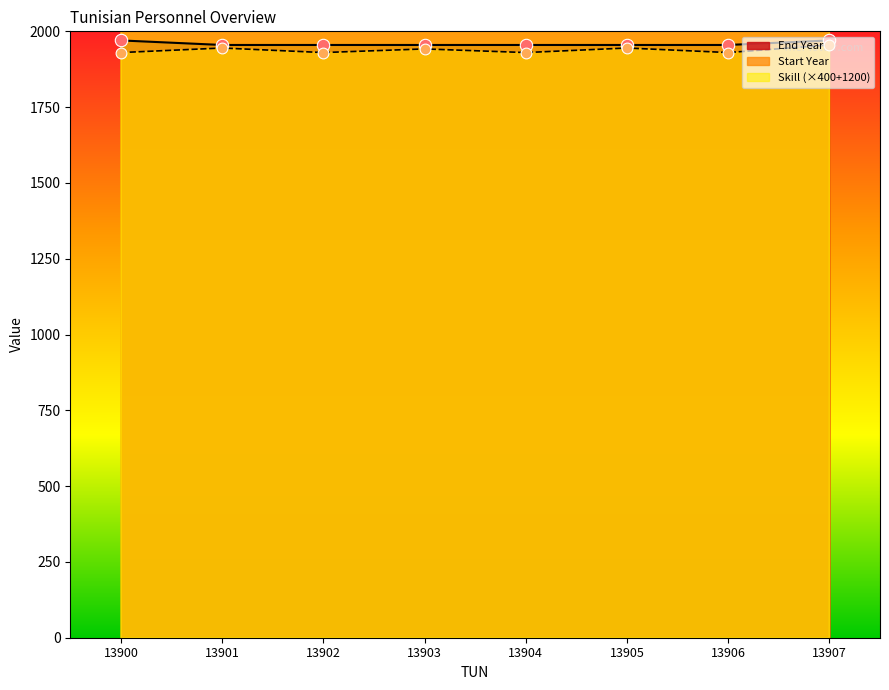

What is the total value across all series at 13903?

6297